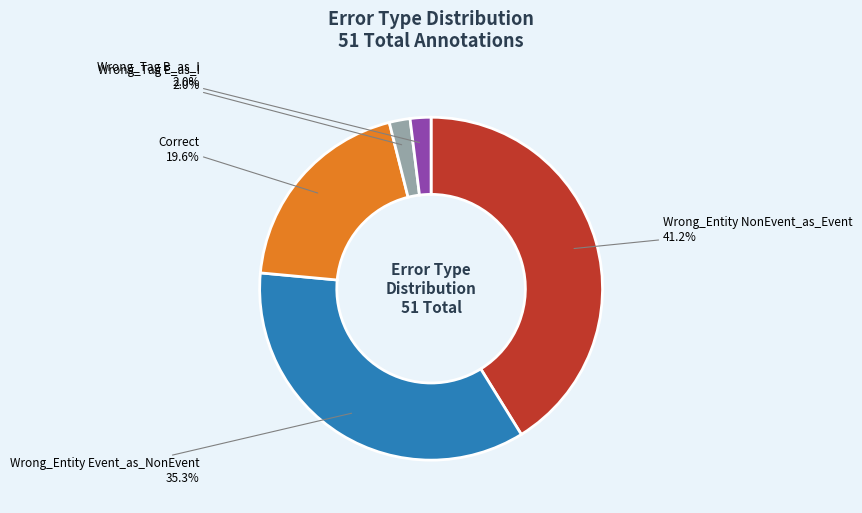

Is there a majority slice in this chart?

No